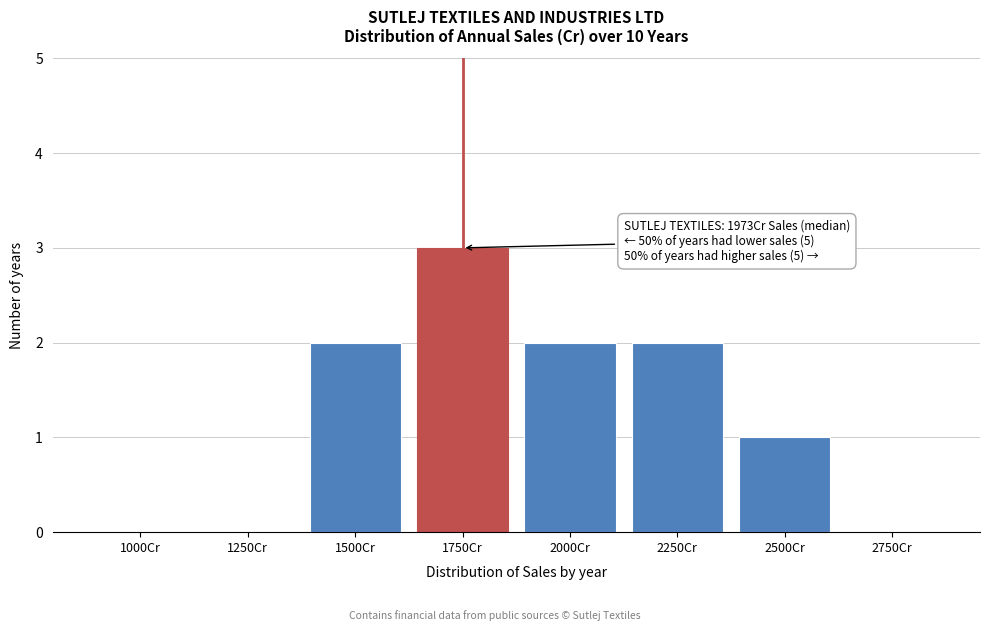

Reading left to right, transcribe all the data shown in this chart.

1000Cr=0	1250Cr=0	1500Cr=2	1750Cr=3	2000Cr=2	2250Cr=2	2500Cr=1	2750Cr=0